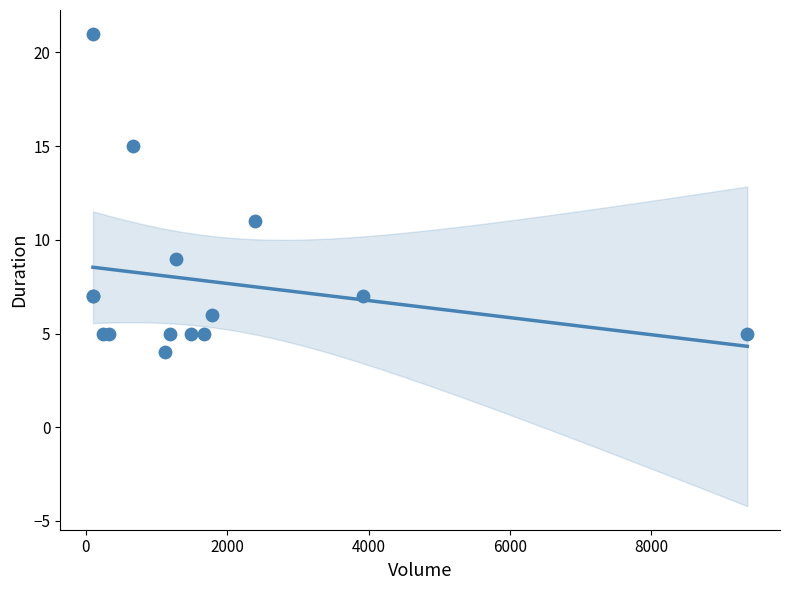

What Y value in the scatter plot is closest to 12?

11